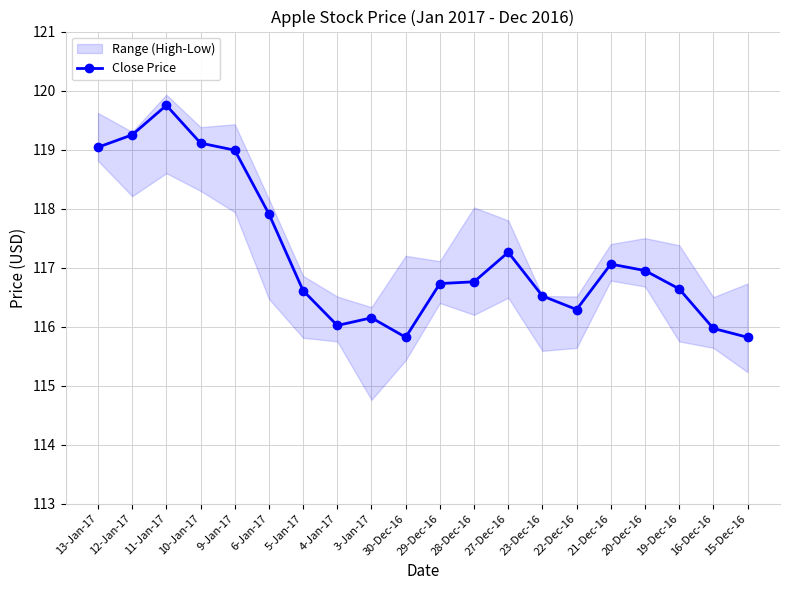

What position from the left is 9-Jan-17?

5